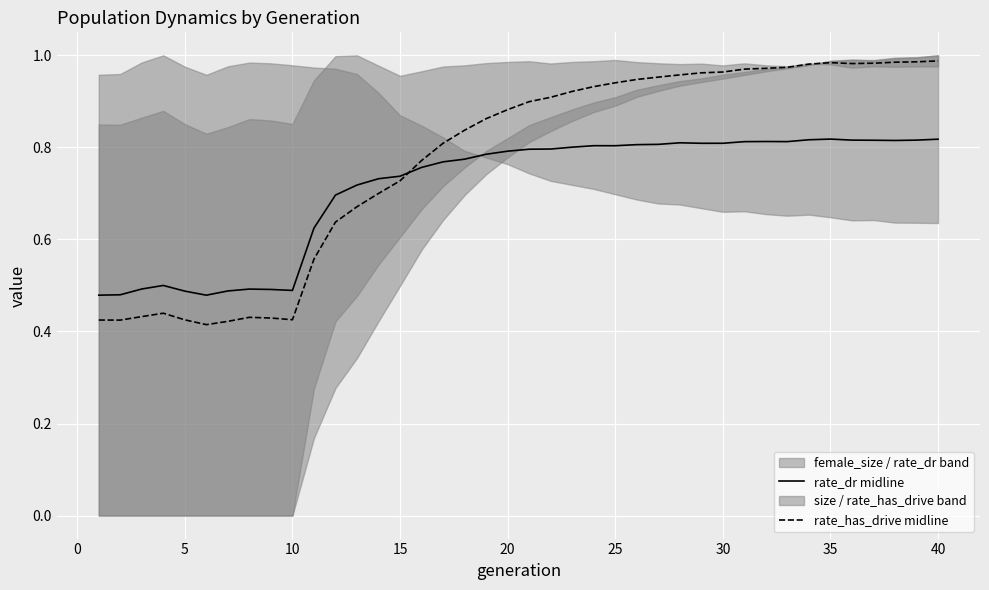

Is it true that rate_dr midline equals 0.3 at 10?

False